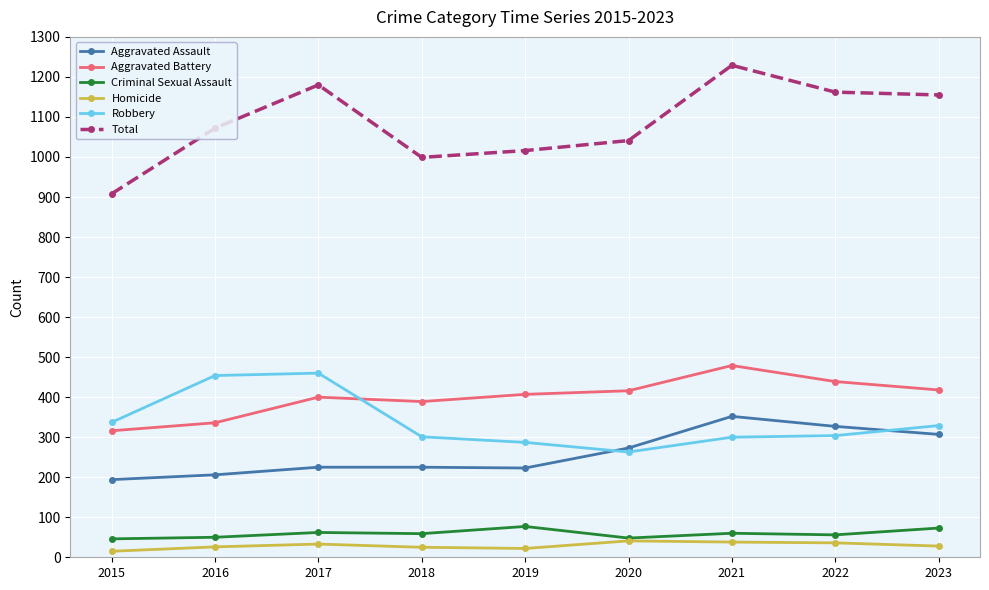

True or false: Robbery and Total cross at least once.

False